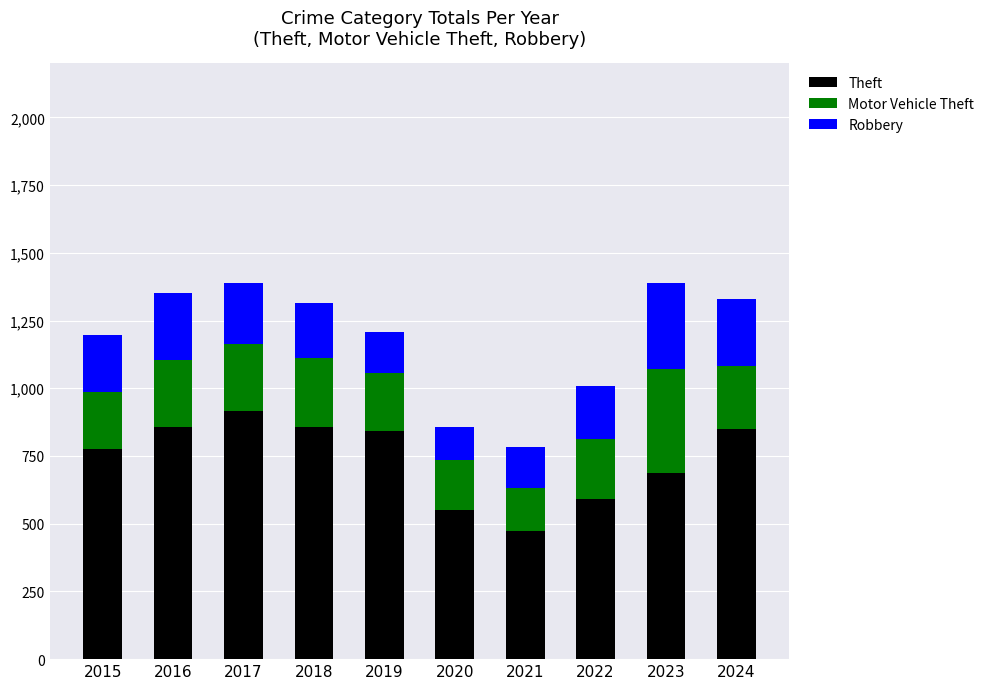

How many bars are there in total?

10